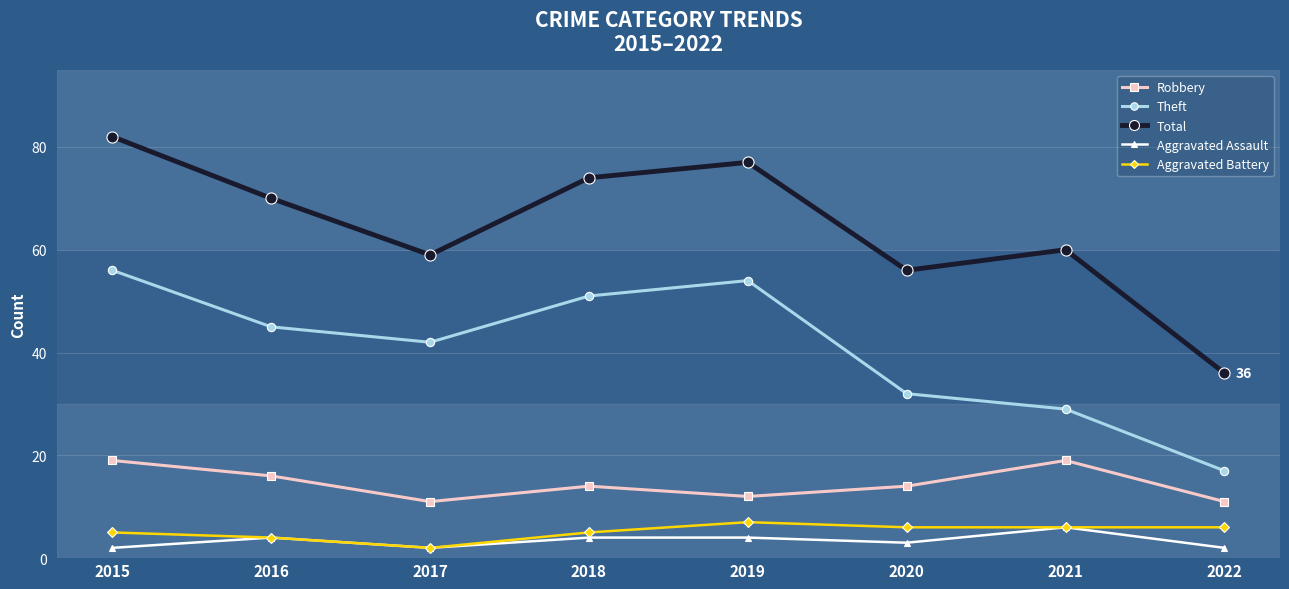

What is the average value of the Theft series?

41